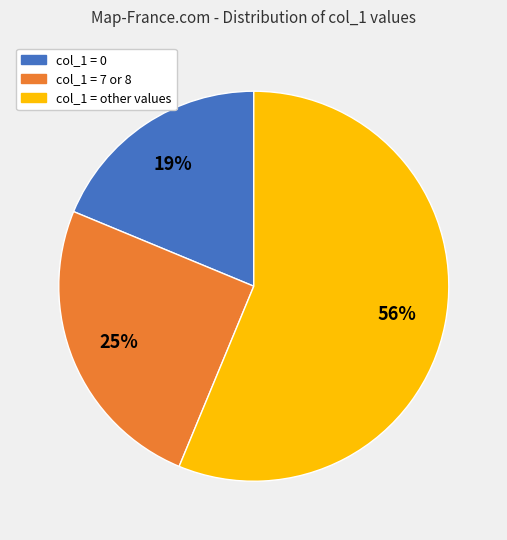

How many slices are in this pie chart?

3